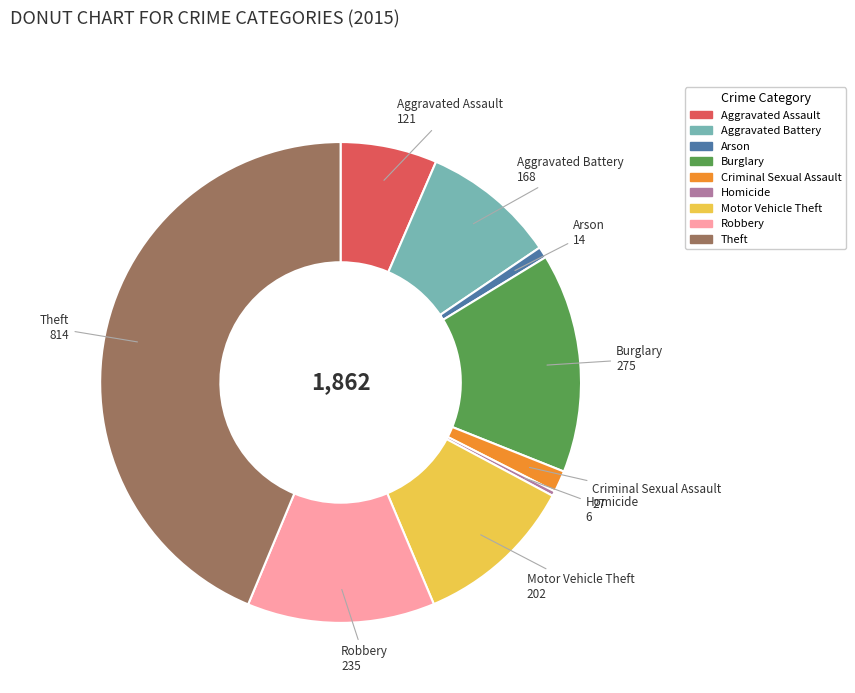

Is the sum of Aggravated Assault and Motor Vehicle Theft greater than half?

No